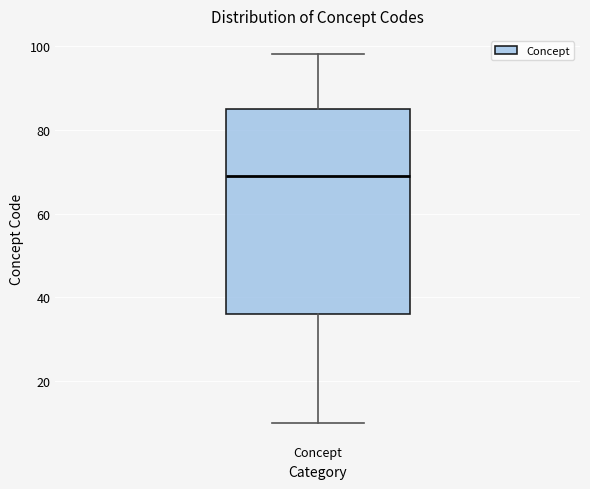

Read this box plot against the y-axis: the position of the median line, the range covered by the box, and the ends of both whiskers. The values are not printed on the chart, so give them approximately, as read against the axis.

median 70, box 36 to 86, whiskers 10 to 98